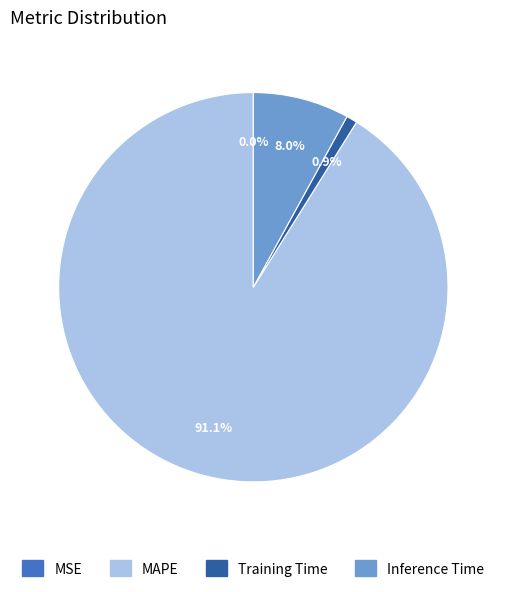

Does MAPE account for over 50% of the chart?

Yes